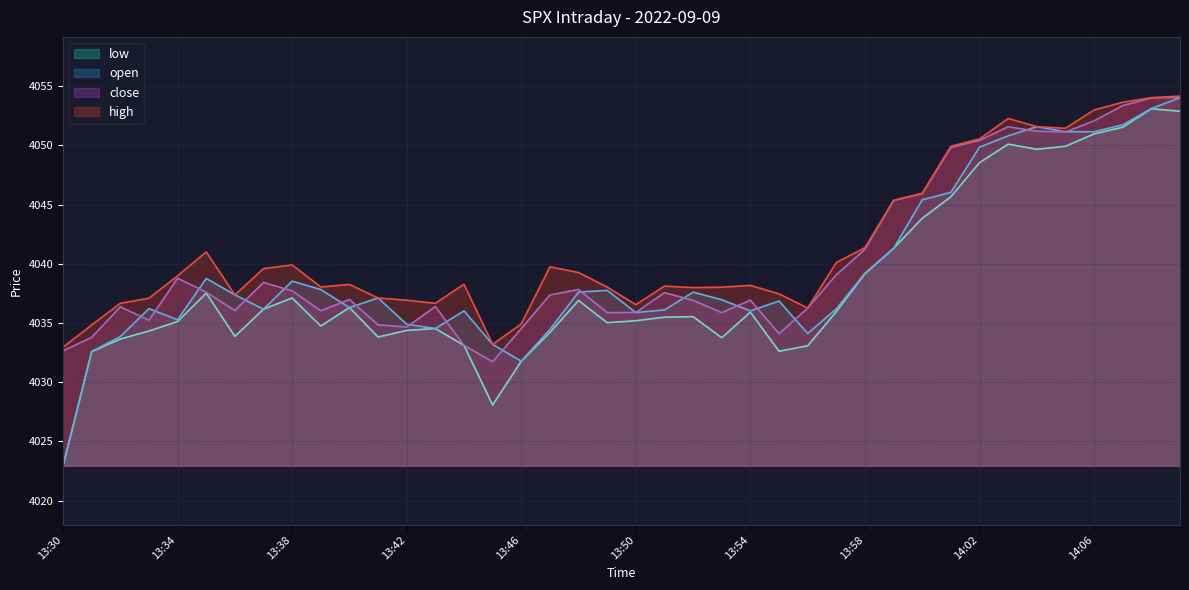

Reading left to right, transcribe all the data shown in this chart.

high: 4032.9	4034.8	4036.7	4037.1	4039.0	4041.0	4037.4	4039.6	4039.9	4038.0	4038.2	4037.1	4036.9	4036.7	4038.3	4033.2	4034.9	4039.7	4039.3	4038.0	4036.6	4038.1	4038.0	4038.0	4038.2	4037.5	4036.3	4040.1	4041.4	4045.3	4045.9	4049.9	4050.5	4052.3	4051.6	4051.4	4053.0	4053.6	4054.0	4054.2
close: 4032.6	4033.8	4036.4	4035.2	4038.8	4037.6	4036.1	4038.4	4037.7	4036.0	4037.0	4034.8	4034.7	4036.4	4033.1	4031.7	4034.5	4037.4	4037.8	4035.9	4035.9	4037.6	4036.9	4035.9	4036.9	4034.1	4036.3	4039.1	4041.2	4045.3	4045.9	4049.8	4050.4	4051.6	4051.2	4051.1	4052.1	4053.4	4054.0	4054.1
open: 4022.9	4032.6	4033.8	4036.2	4035.3	4038.8	4037.4	4036.2	4038.5	4037.8	4036.3	4037.1	4034.9	4034.5	4036.0	4033.2	4031.8	4034.4	4037.6	4037.8	4035.9	4036.1	4037.6	4037.0	4036.0	4036.8	4034.1	4036.2	4039.2	4041.3	4045.4	4046.0	4049.8	4050.8	4051.6	4051.2	4051.2	4051.7	4053.1	4054.0
low: 4022.9	4032.6	4033.6	4034.3	4035.1	4037.5	4033.9	4036.2	4037.1	4034.7	4036.3	4033.8	4034.4	4034.5	4033.1	4028.1	4031.8	4034.2	4036.9	4035.0	4035.2	4035.5	4035.5	4033.8	4035.9	4032.6	4033.1	4036.0	4039.2	4041.3	4043.8	4045.7	4048.5	4050.1	4049.7	4049.9	4051.0	4051.5	4053.1	4052.9